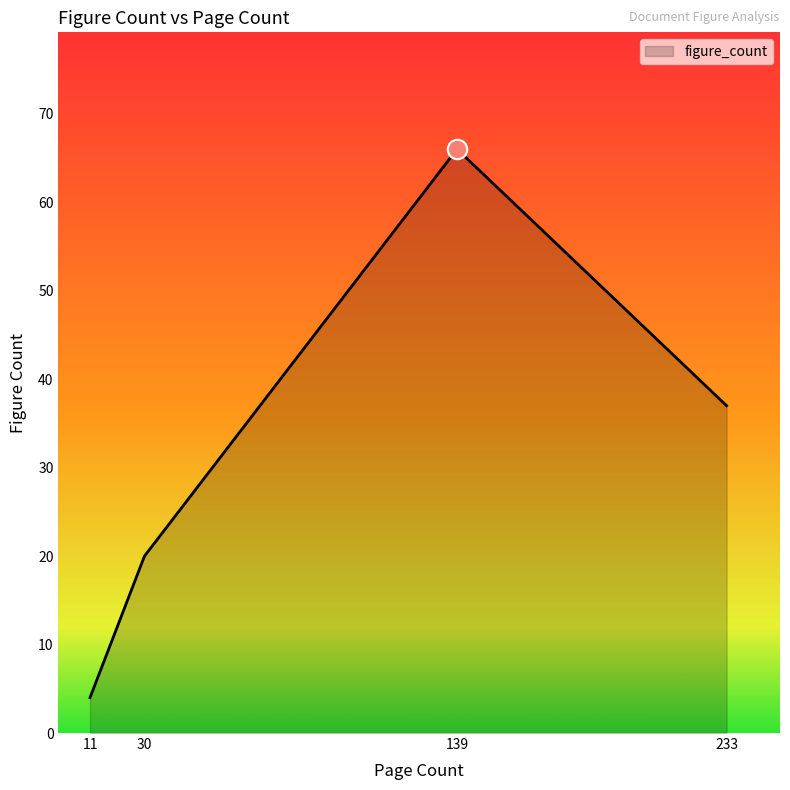

What value does the data have at 11, to the nearest 5?

5